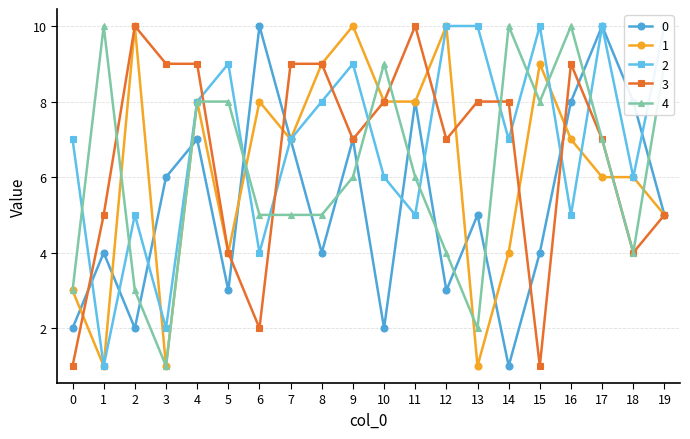

What is the maximum value shown in the chart?

10